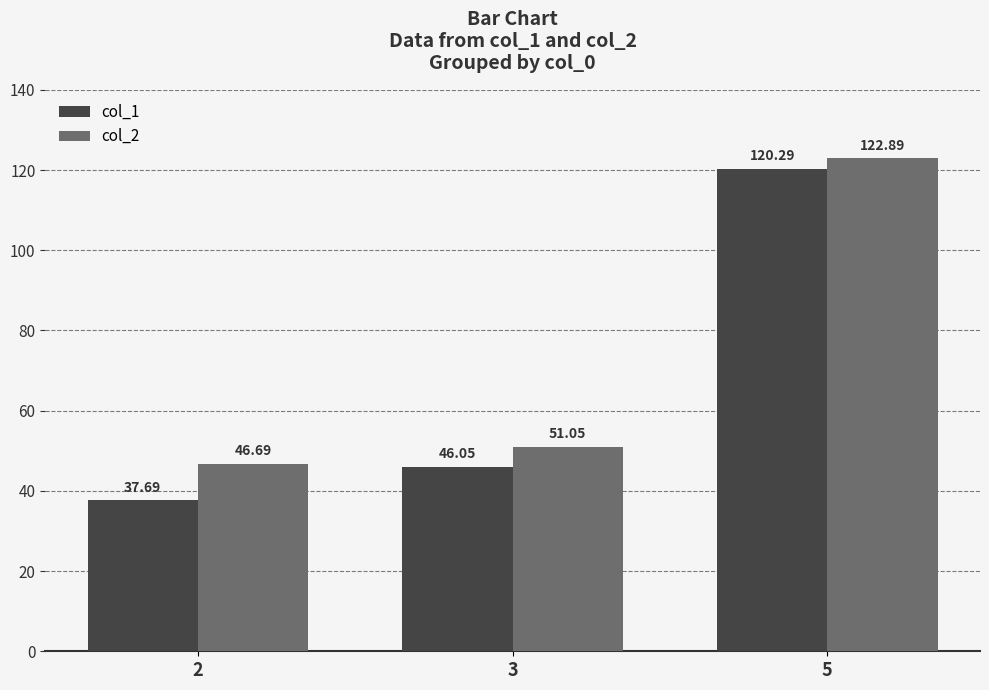

What is the difference between the highest and lowest values at 3?

5.0